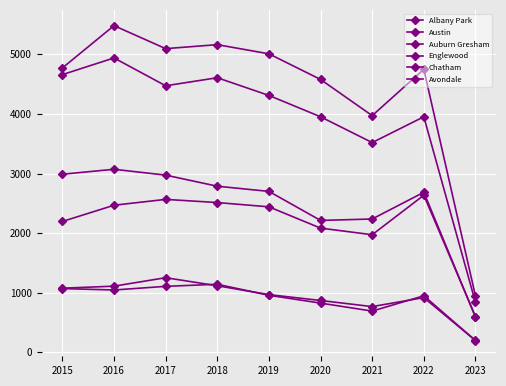

In Auburn Gresham, how many points are lower than both neighbors (excluding endpoints)?

1